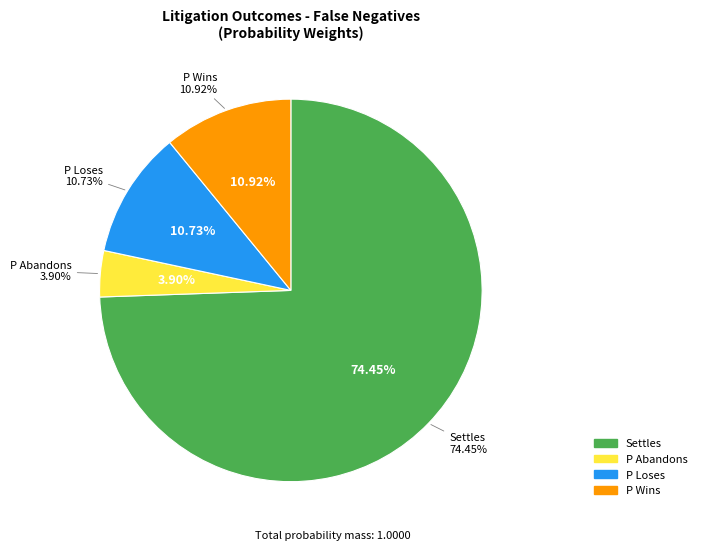

What is the smallest slice in the pie chart?

P Abandons